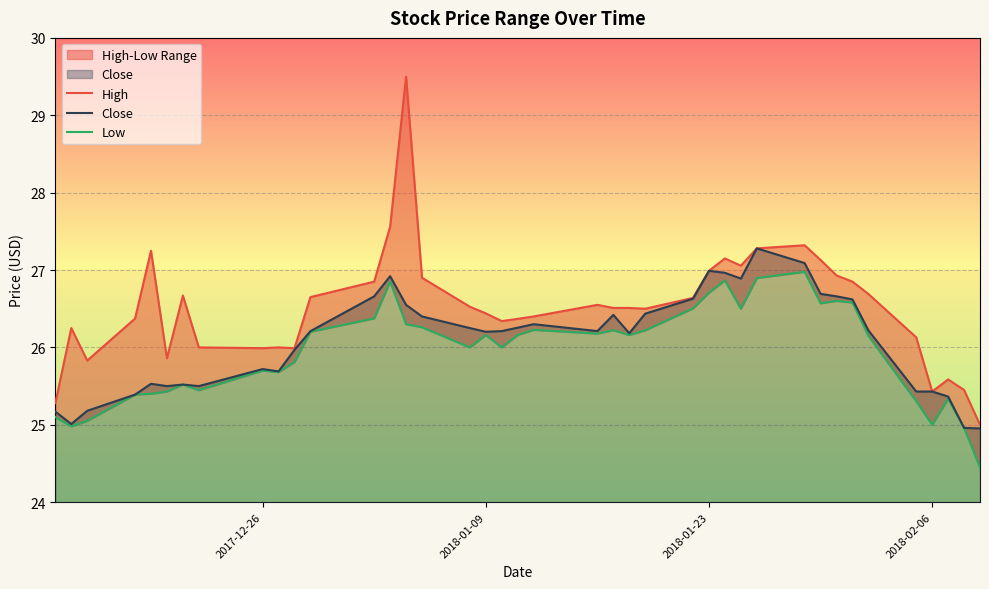

What is the highest value of the Close series?

27.3